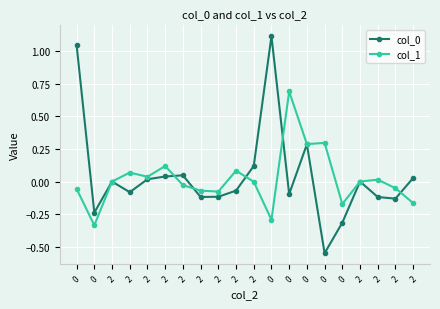

Rank the series by their average value, from highest to lowest.

col_0, col_1